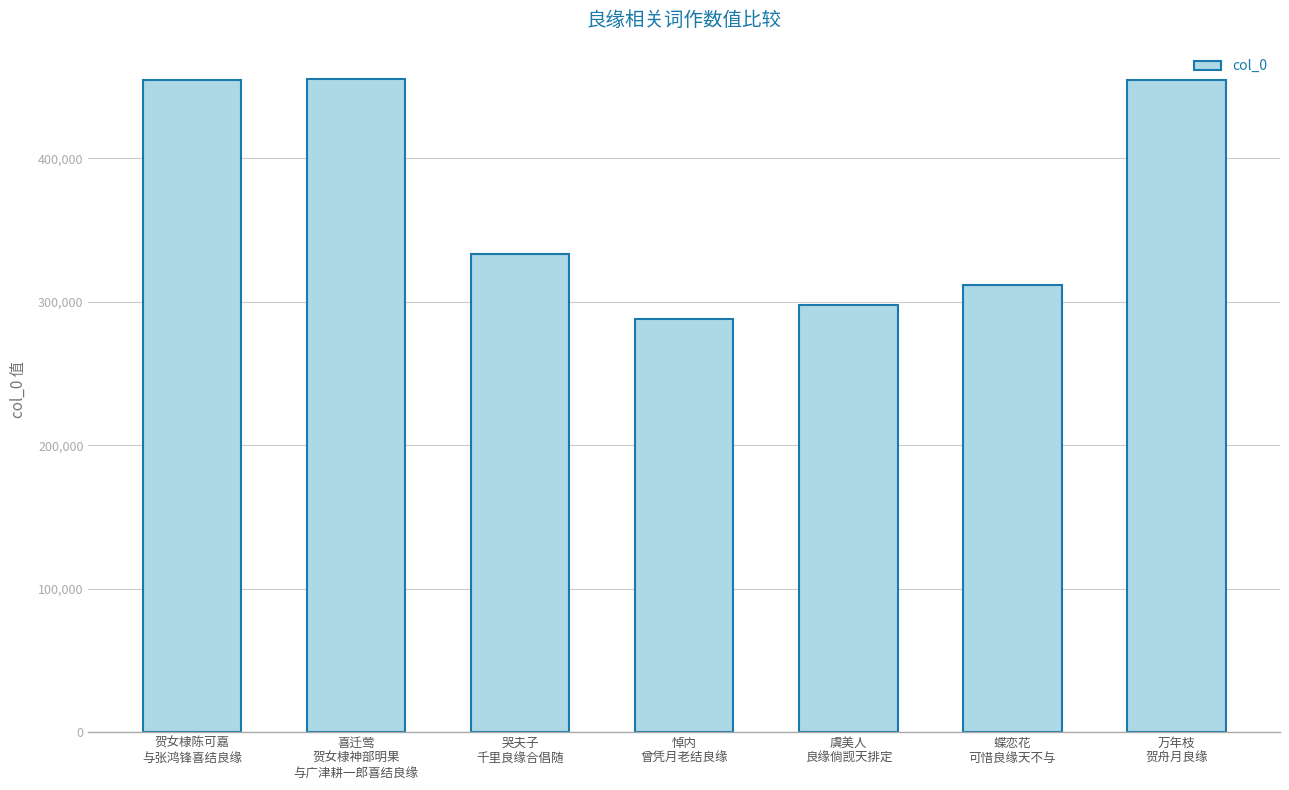

What is the maximum value shown in the chart?

455070